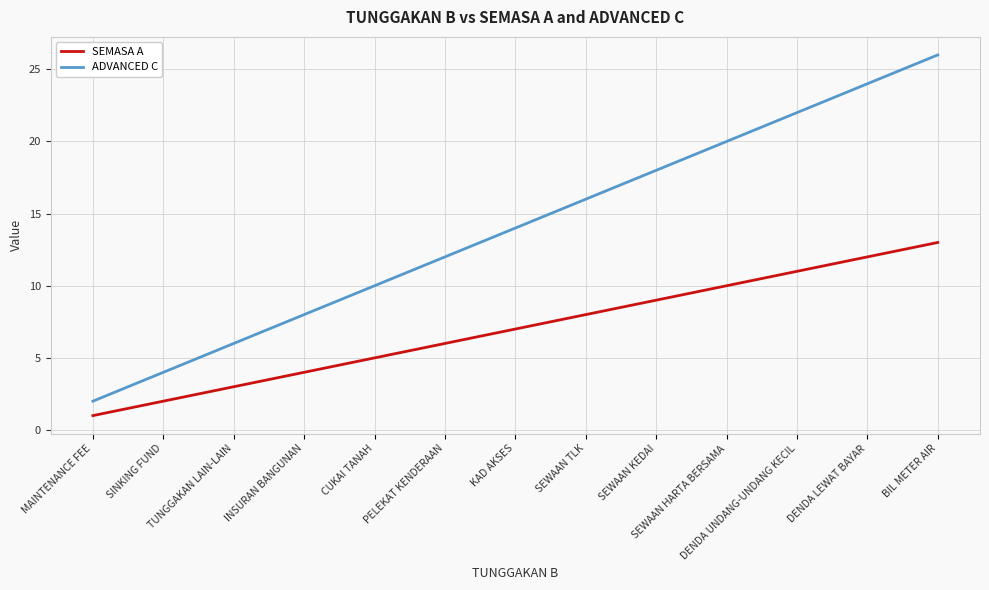

Which series has the widest spread of values?

ADVANCED C